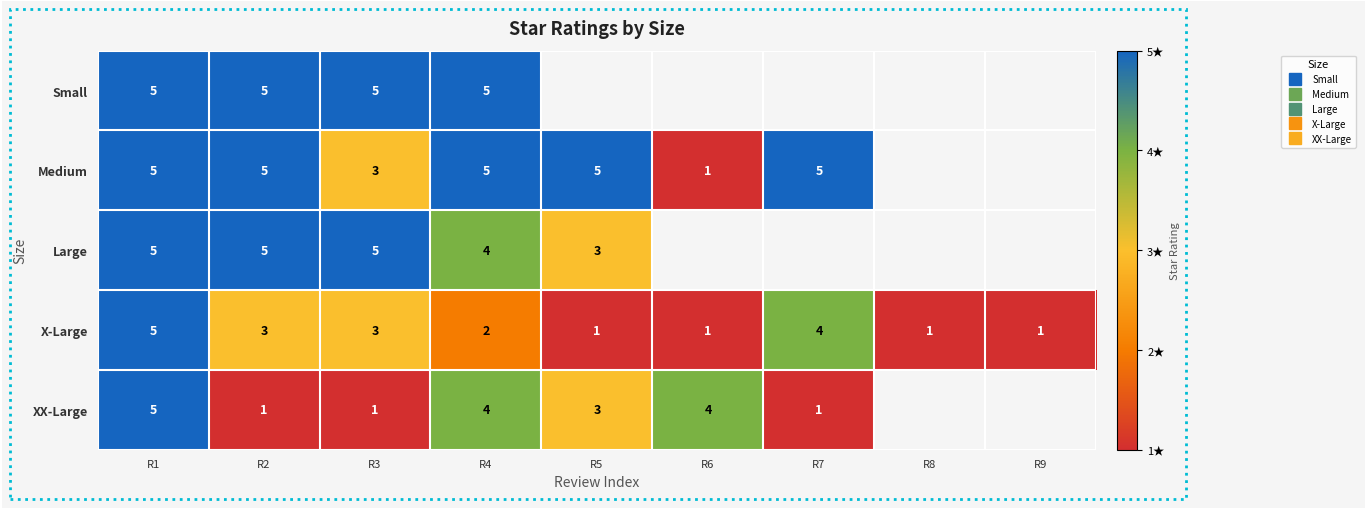

What is the difference between the highest and lowest values at R4?

3.0